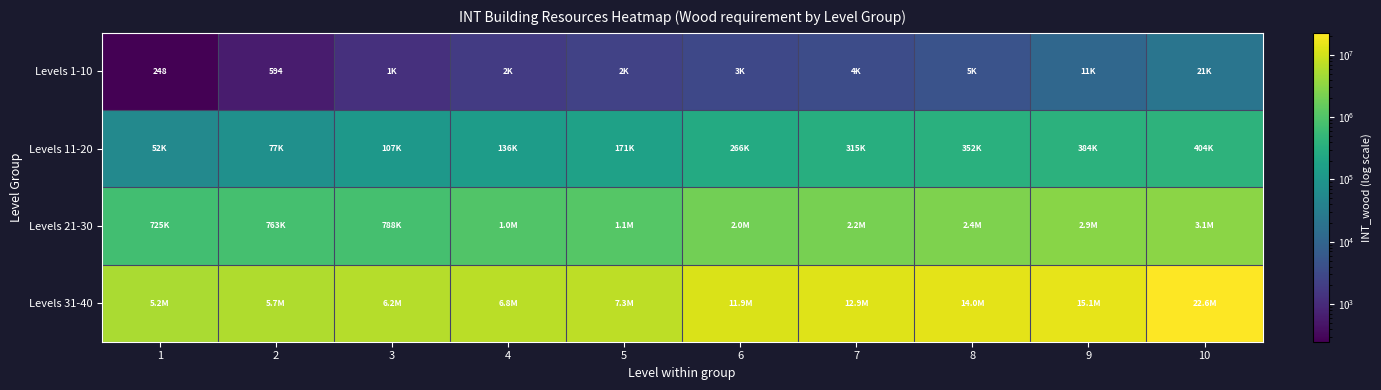

What is the sum of all Levels 11-20 values?

2264650